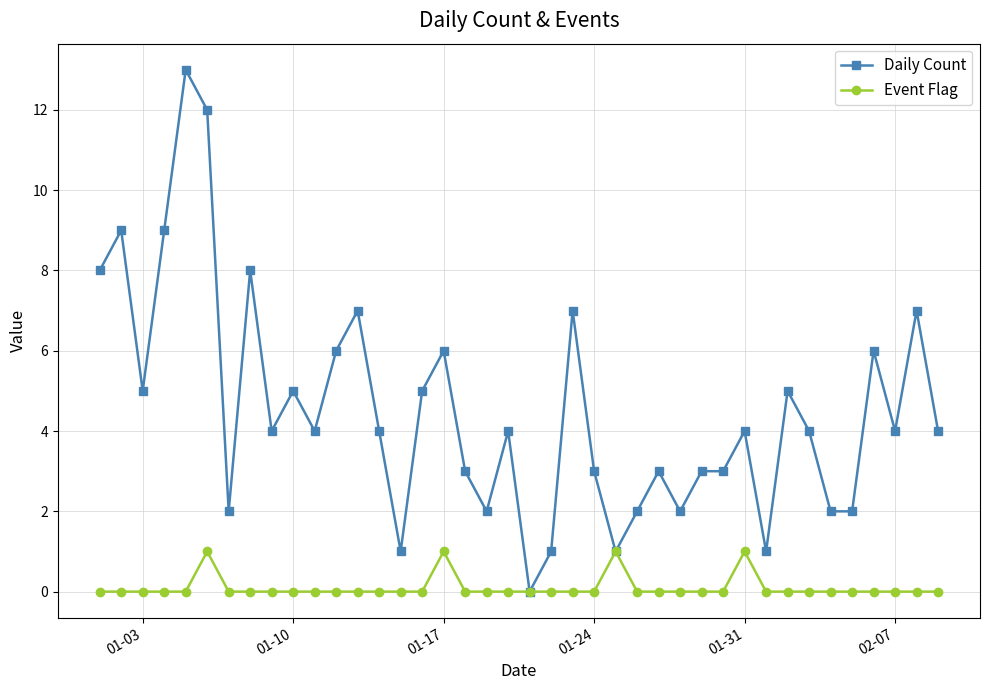

In Event Flag, how many points are higher than both neighbors (excluding endpoints)?

4